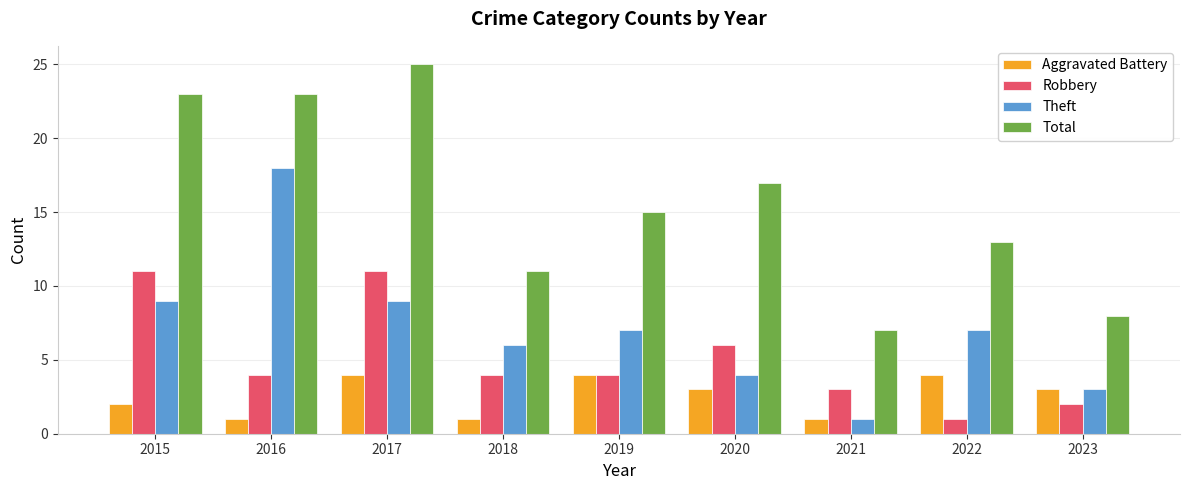

Are the bars horizontal?

No